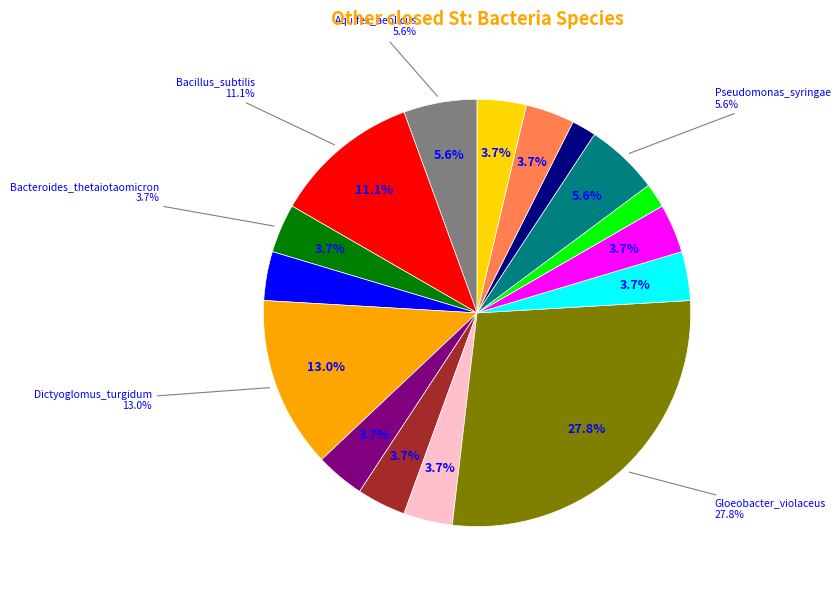

Which category has the biggest portion of the pie?

Gloeobacter_violaceus